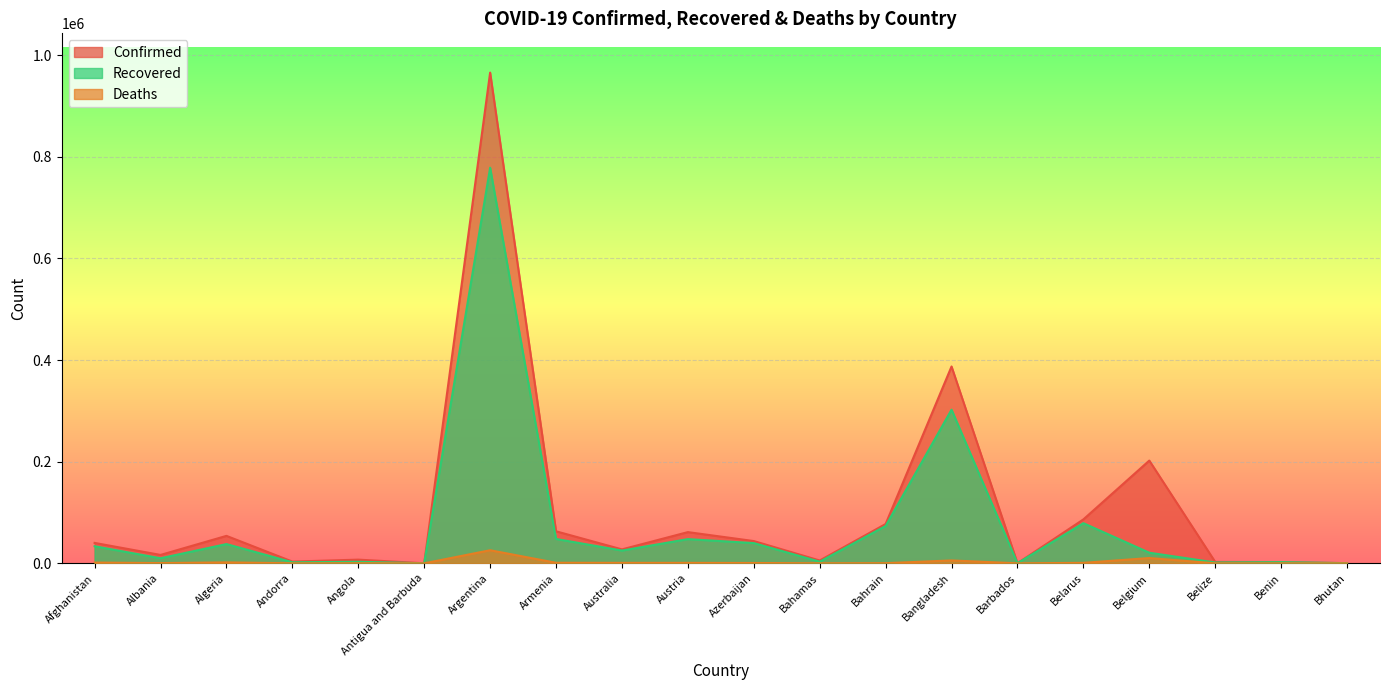

In Confirmed, how many points are higher than both neighbors (excluding endpoints)?

6